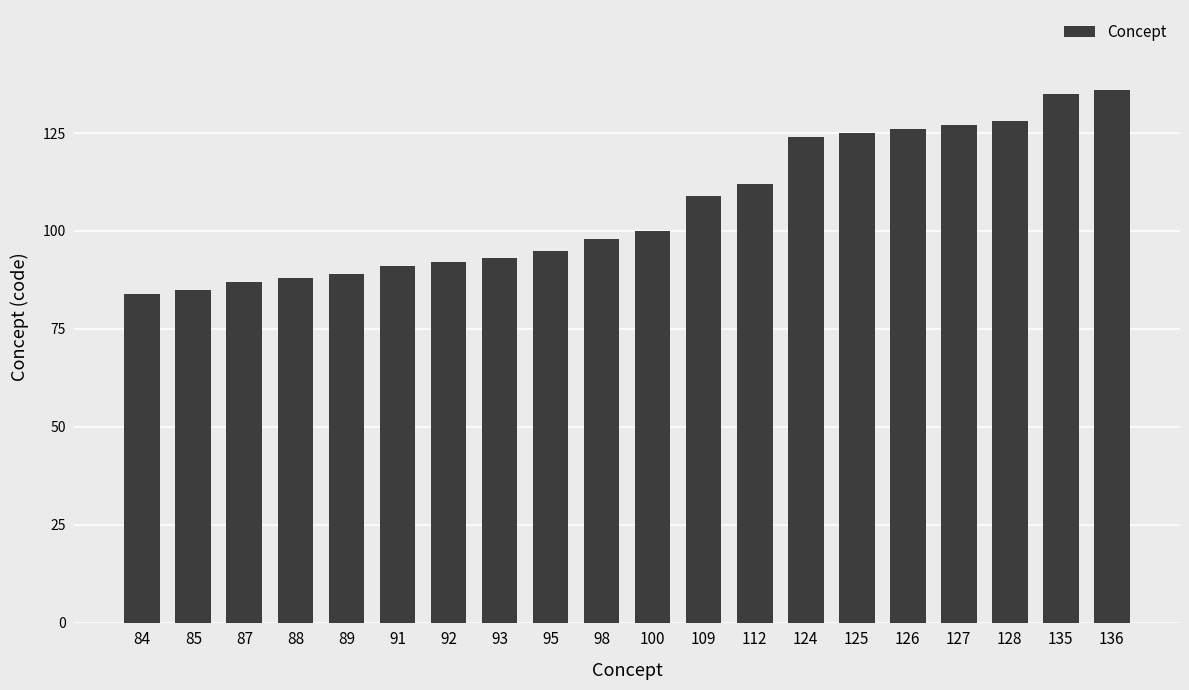

Does the chart contain any negative values?

No